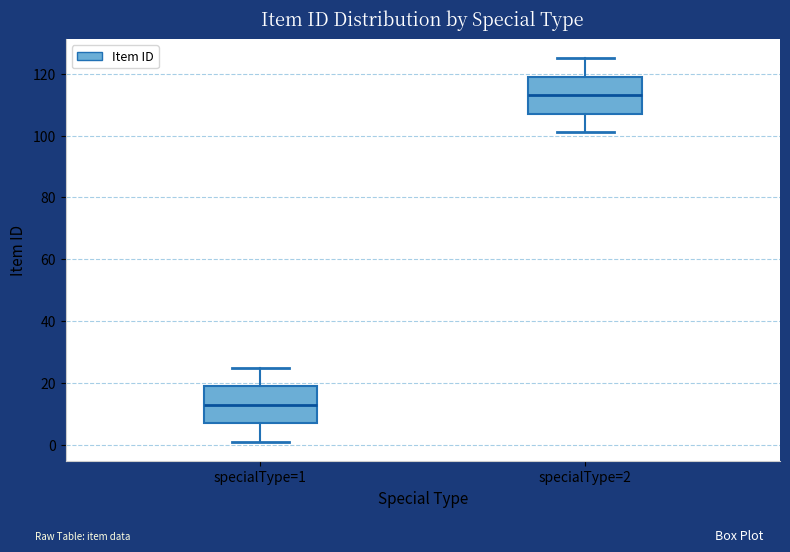

Reading left to right, read every box against the y-axis: the position of its median line, the range the box covers, and the ends of its whiskers. The values are not printed on the chart, so give them approximately, as read against the axis.

specialType=1: median 14, box 8 to 20, whiskers 2 to 26
specialType=2: median 114, box 108 to 120, whiskers 102 to 126